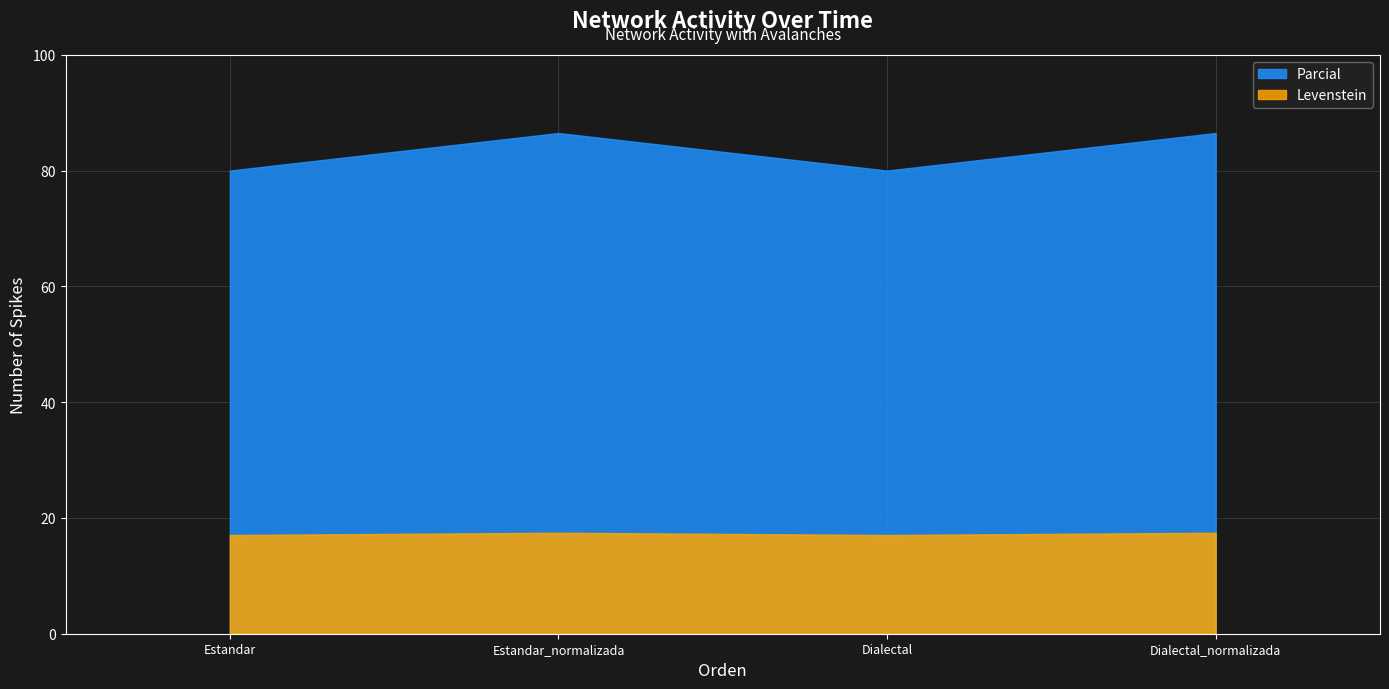

At how many categories does at least one series exceed 64?

4